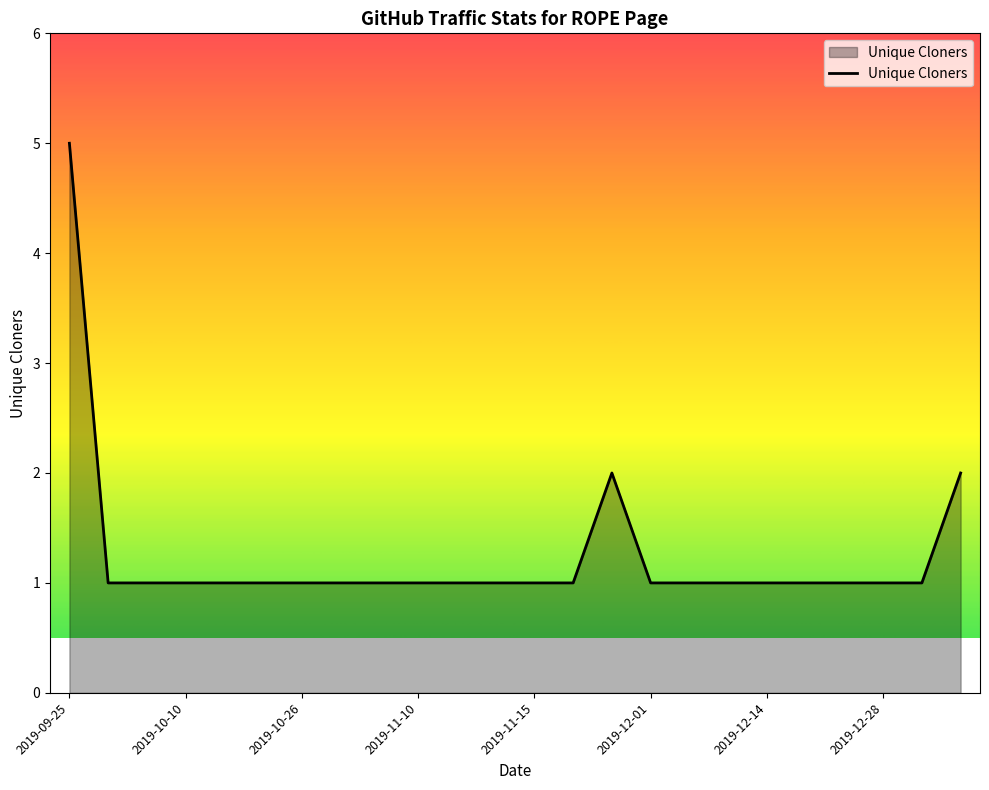

What is the difference between the maximum and minimum values?

4